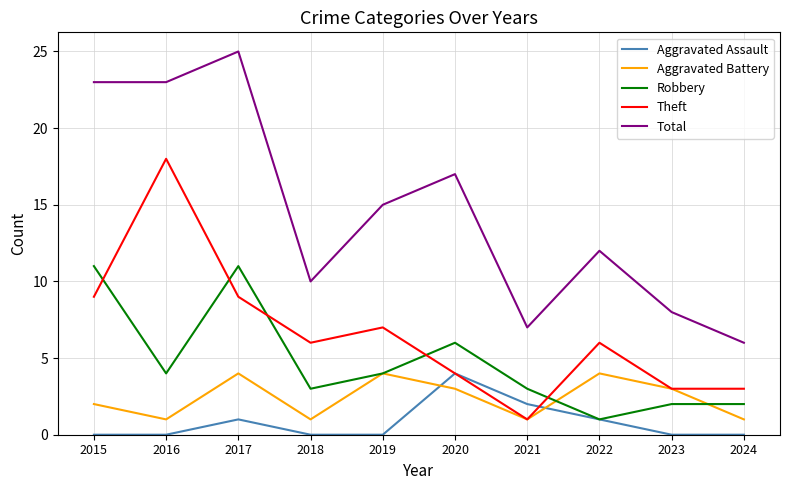

Reading left to right, transcribe all the data shown in this chart.

Aggravated Assault: 2015=0	2016=0	2017=1	2018=0	2019=0	2020=4	2021=2	2022=1	2023=0	2024=0
Aggravated Battery: 2015=2	2016=1	2017=4	2018=1	2019=4	2020=3	2021=1	2022=4	2023=3	2024=1
Robbery: 2015=11	2016=4	2017=11	2018=3	2019=4	2020=6	2021=3	2022=1	2023=2	2024=2
Theft: 2015=9	2016=18	2017=9	2018=6	2019=7	2020=4	2021=1	2022=6	2023=3	2024=3
Total: 2015=23	2016=23	2017=25	2018=10	2019=15	2020=17	2021=7	2022=12	2023=8	2024=6